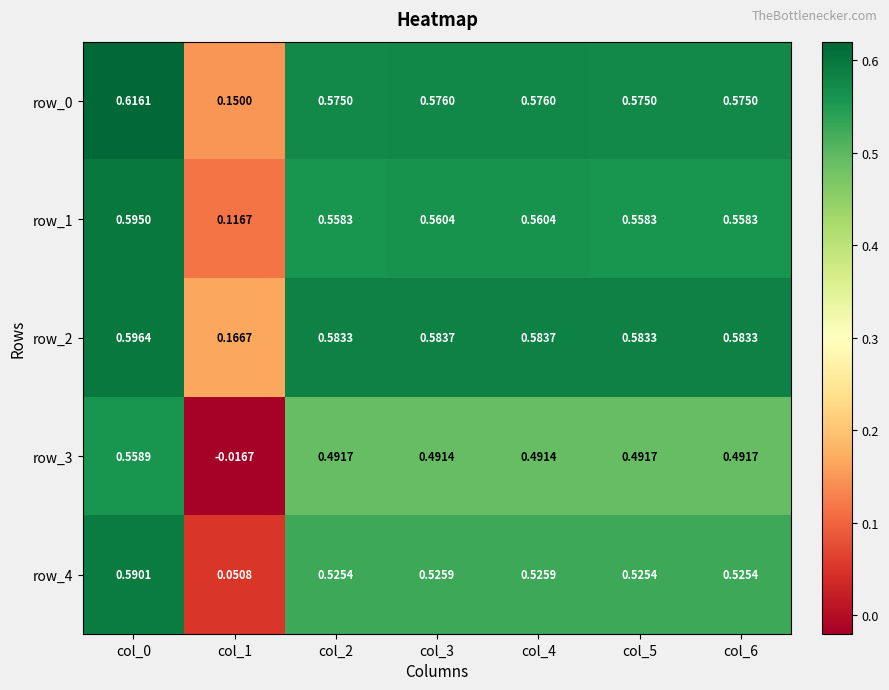

Is the value of row_4 at col_2 greater than the value of row_2 at col_0?

No